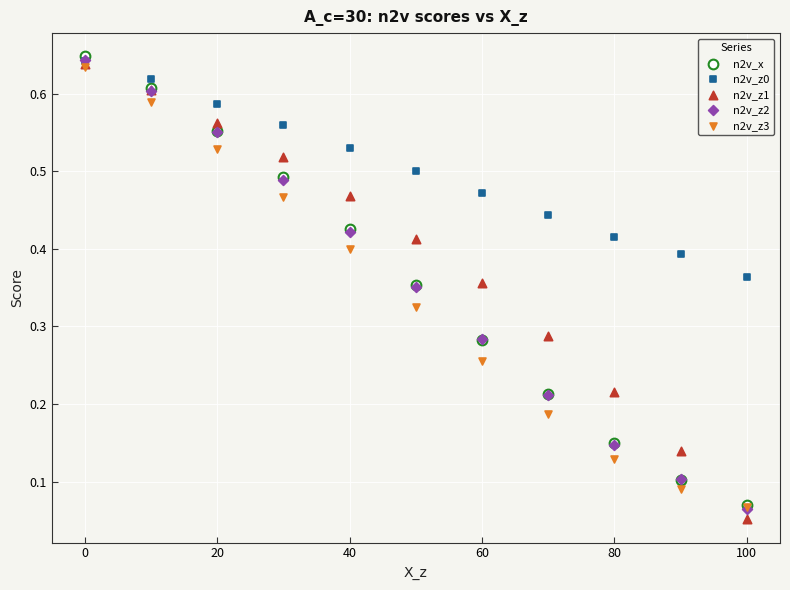

Which series has the widest spread of Y values?

n2v_z1